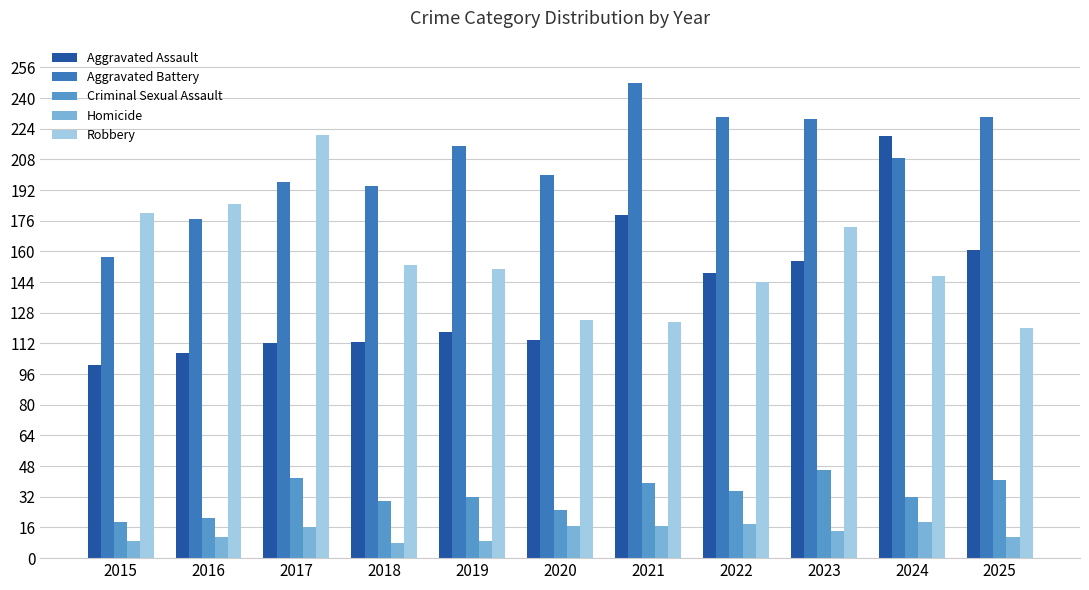

Between 2022 and 2024, which series saw the biggest shift?

Aggravated Assault